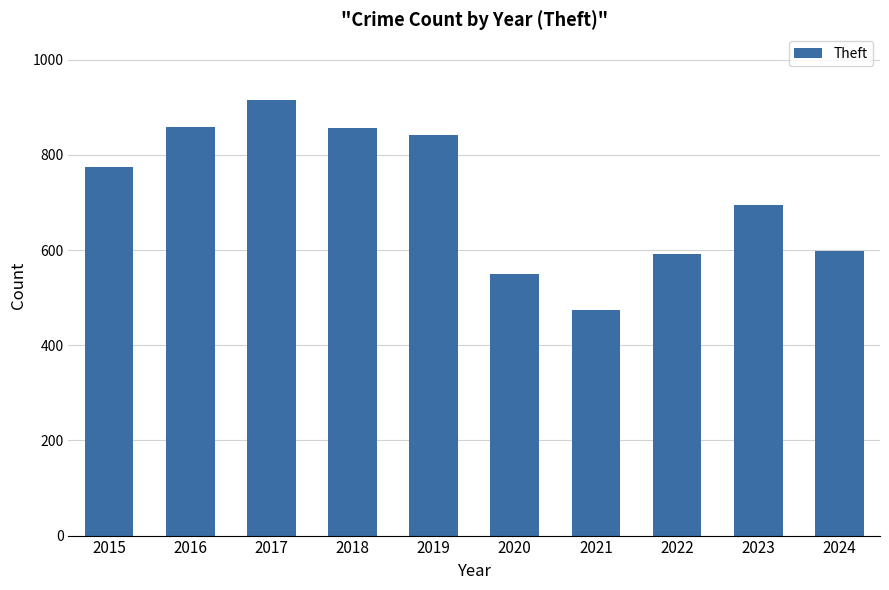

What is the difference between the maximum and minimum values?

442